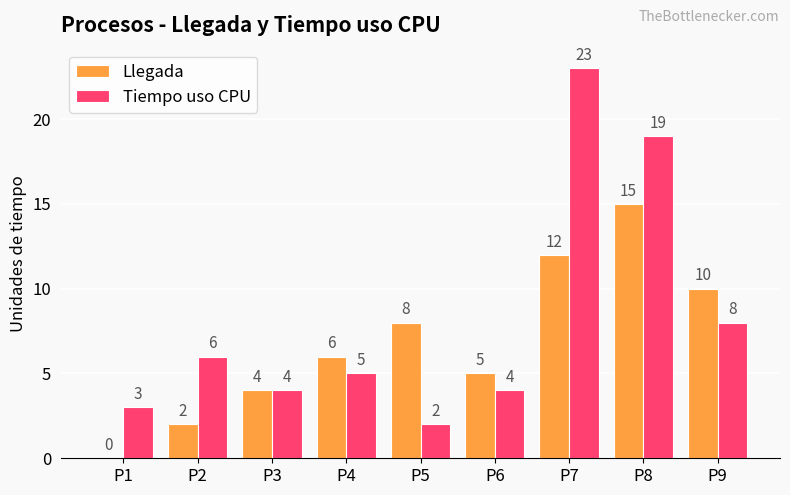

Where is Tiempo uso CPU nearest to the value 12?

P9